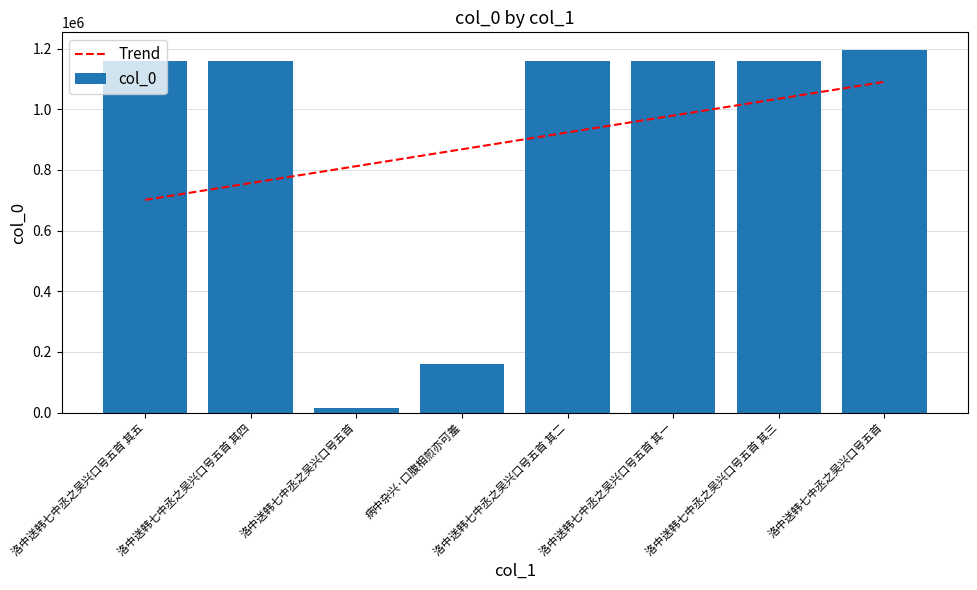

Rank the series by their average value, from highest to lowest.

col_0, Trend